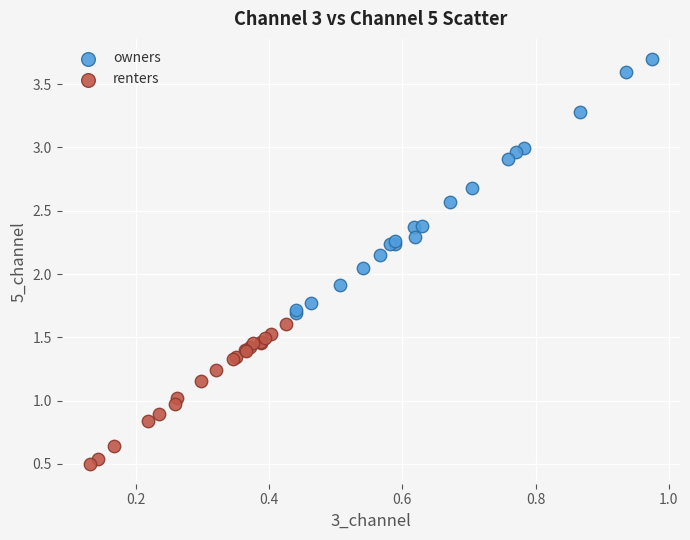

Which series contains the lowest Y value?

renters